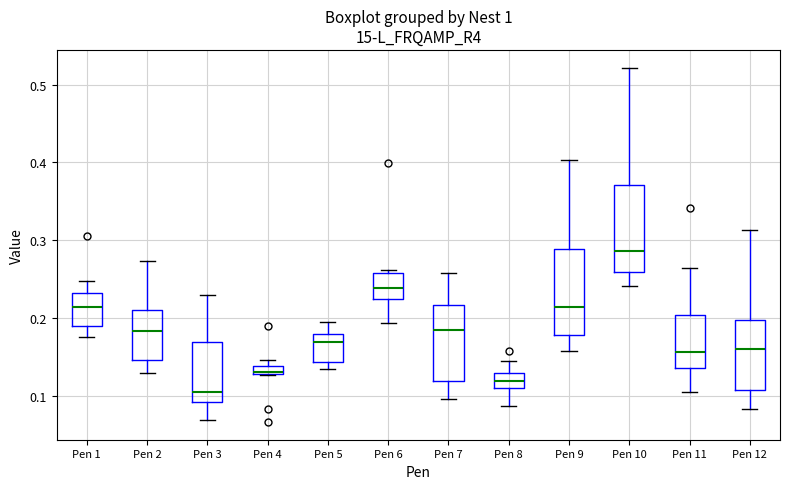

Where does the median line of the box for Pen 9 sit on the y-axis? The values are not printed on the chart, so give them approximately, as read against the axis.

0.21